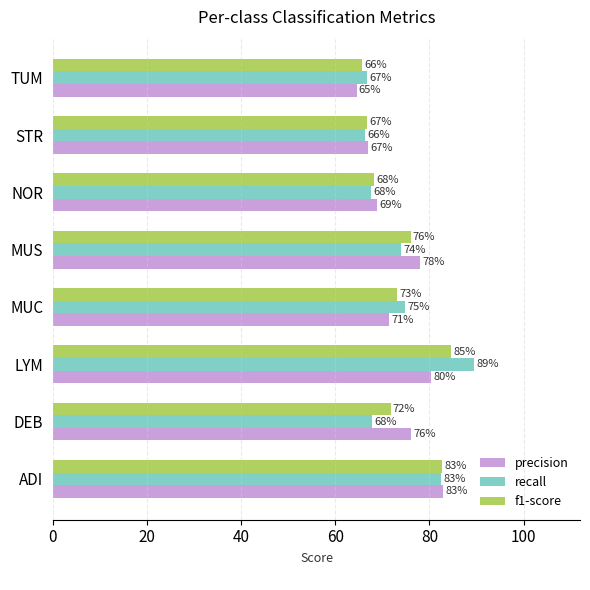

What are all the series names shown in the legend?

precision, recall, f1-score